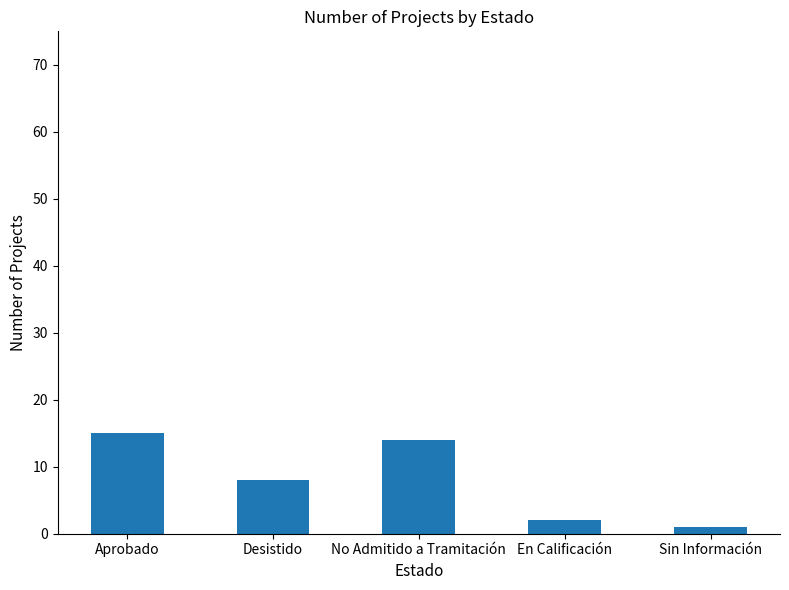

What is the label of the 5th bar from the right?

Aprobado